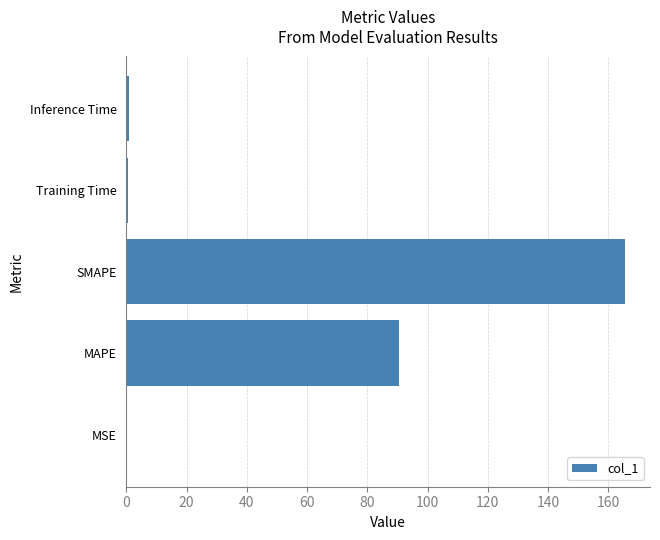

What is the maximum value shown in the chart?

165.6